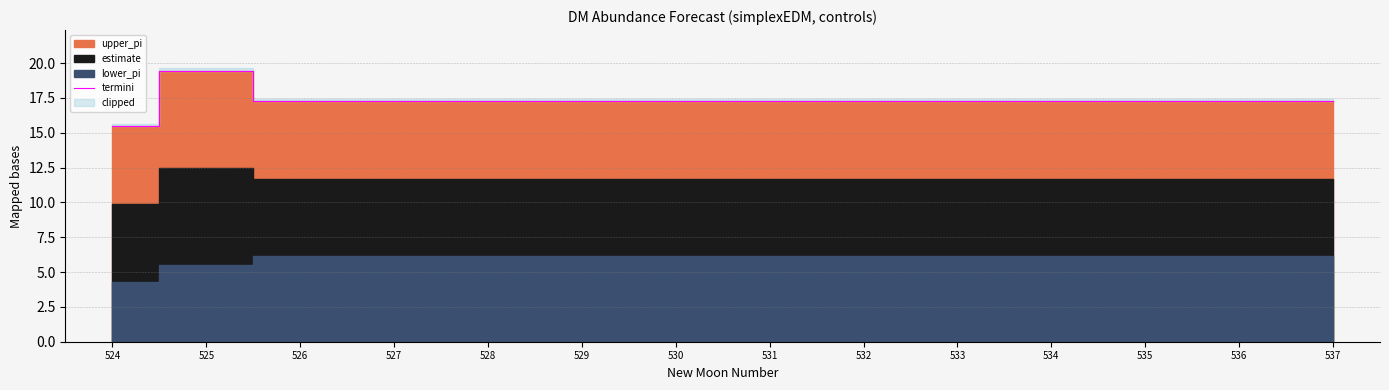

Reading left to right, list all the values displayed in this chart.

524=15.5	525=19.5	526=17.3	527=17.3	528=17.3	529=17.3	530=17.3	531=17.3	532=17.3	533=17.3	534=17.3	535=17.3	536=17.3	537=17.3